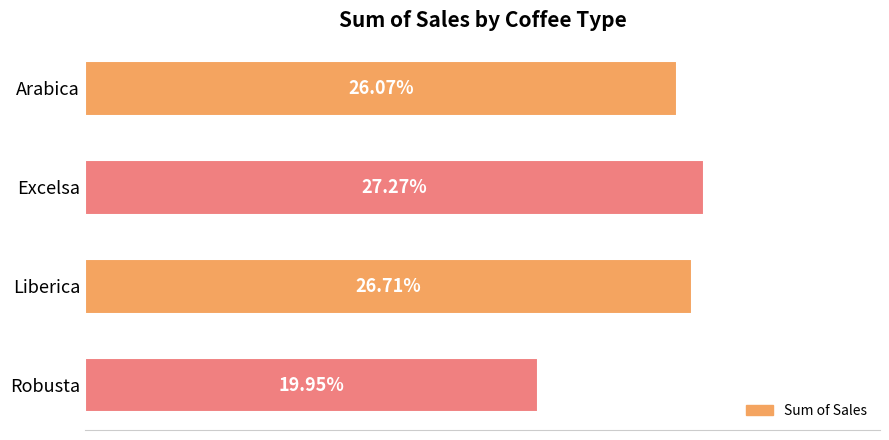

Count the values in the range 0 to 1.

4